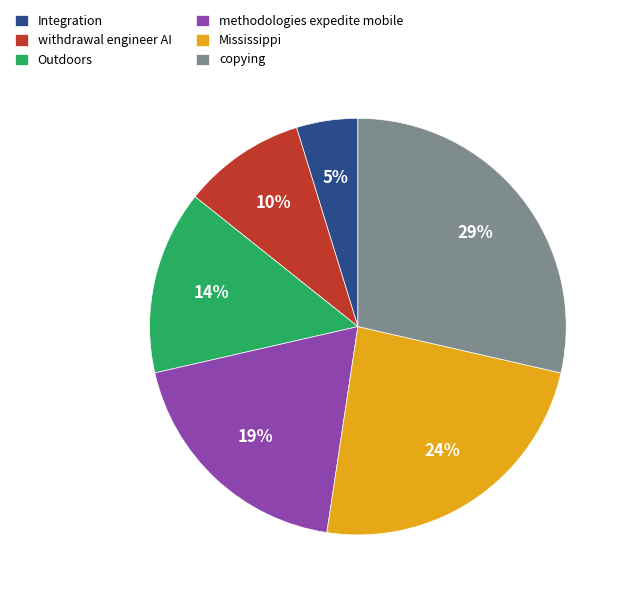

Count the number of slices in the pie.

6